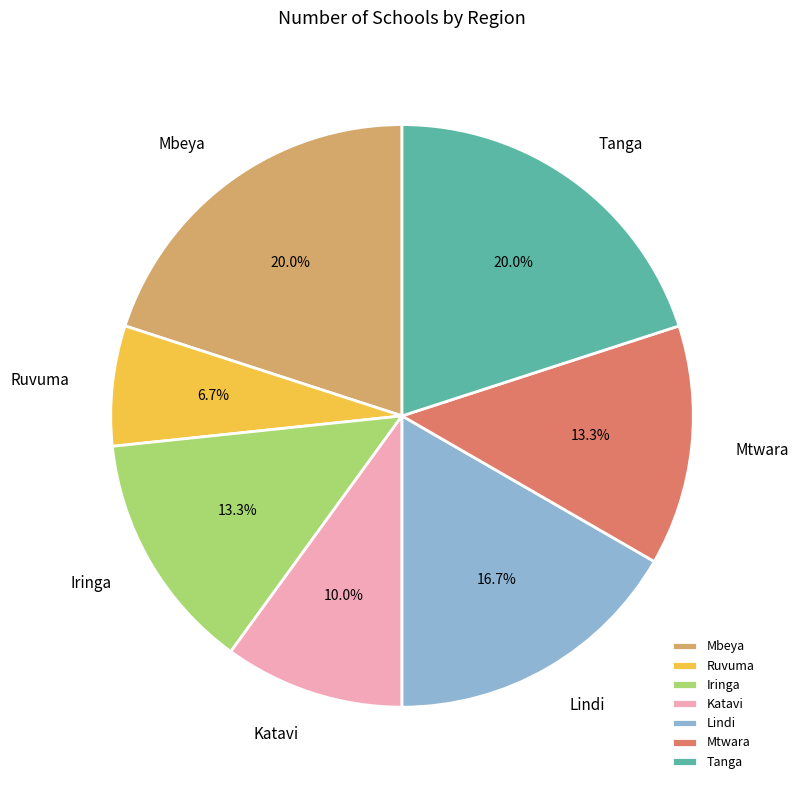

To the nearest percent, what is the combined percentage of Tanga and Iringa?

33%